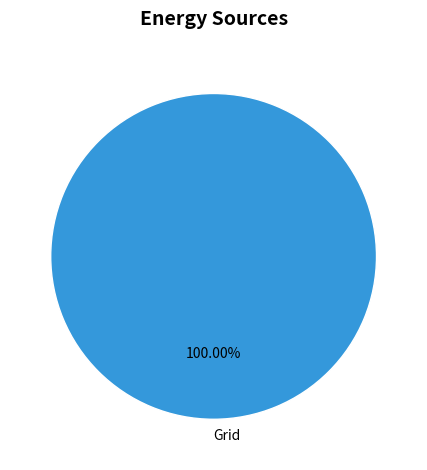

What percentage is the Grid slice, to the nearest percent?

100%